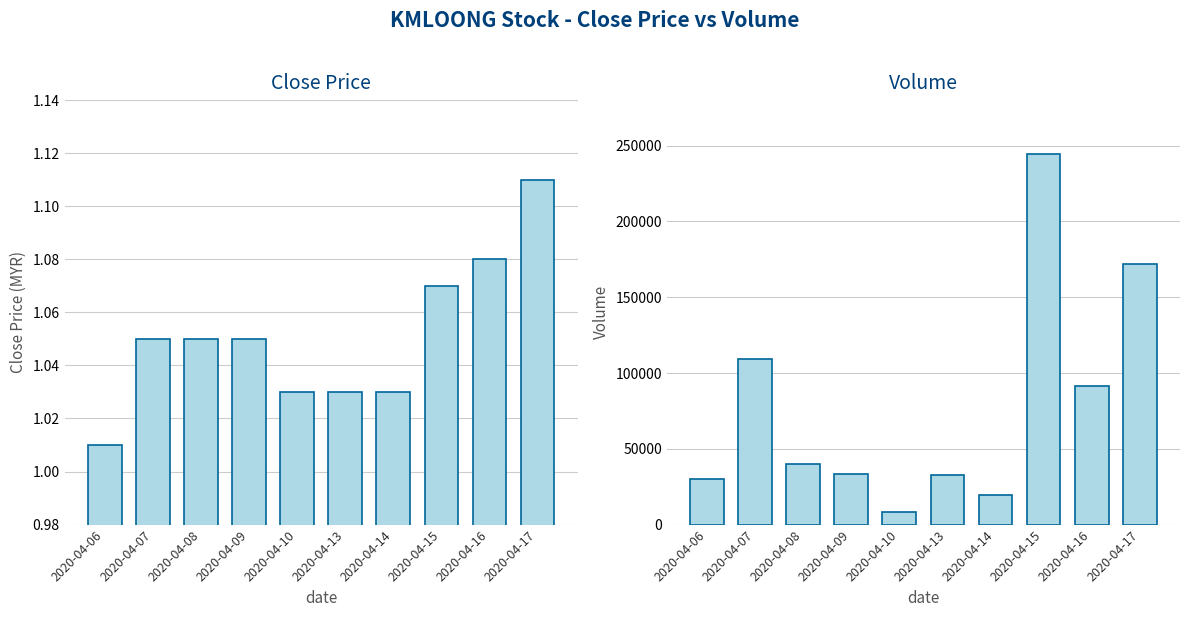

The Close Price series shows 1.7 at 2020-04-14. True or false?

False